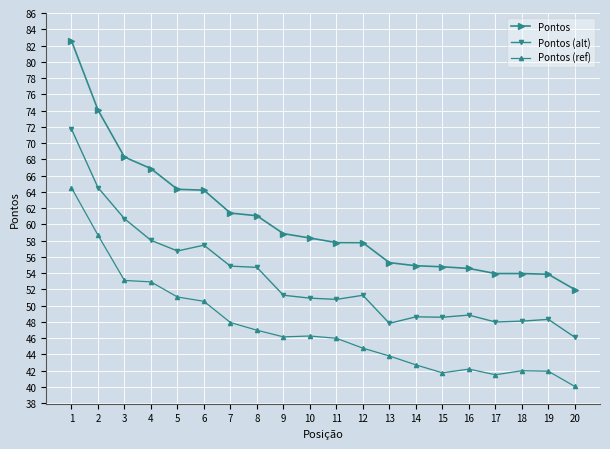

At which label is Pontos closest to 67?

4